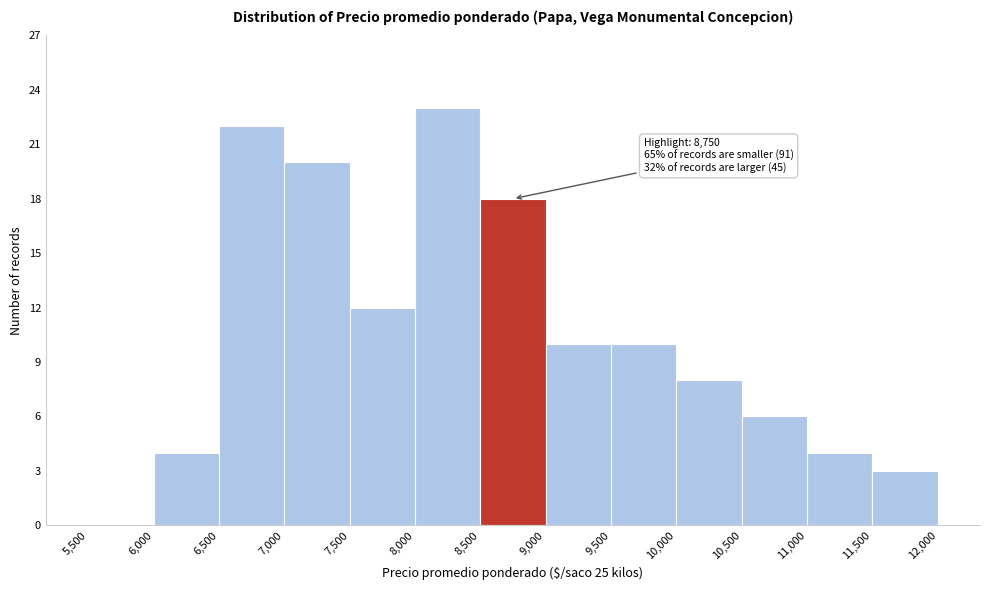

Over which range of the x-axis is the bar tallest?

8,000 to 8,500